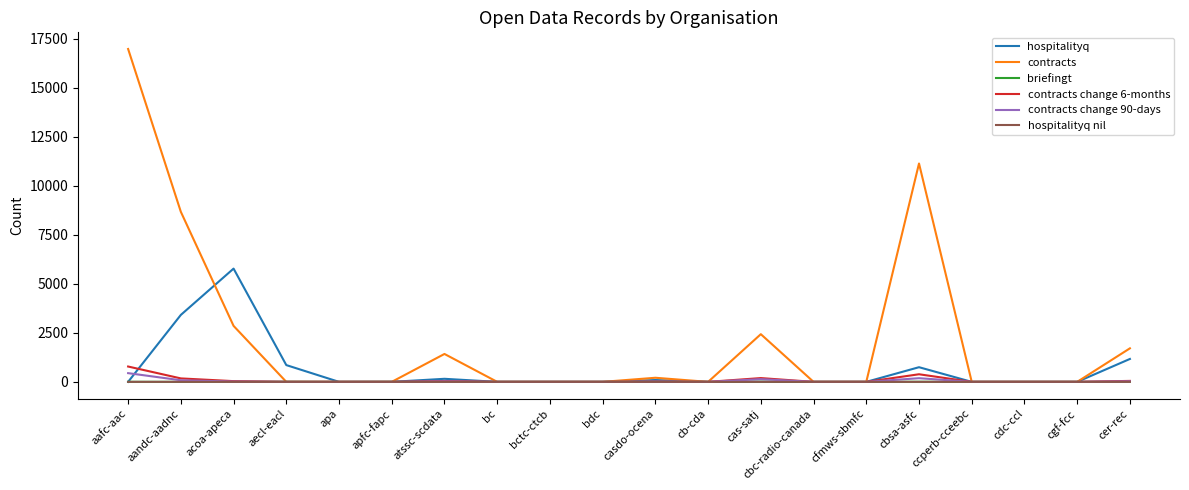

Count the number of categories in the chart.

20